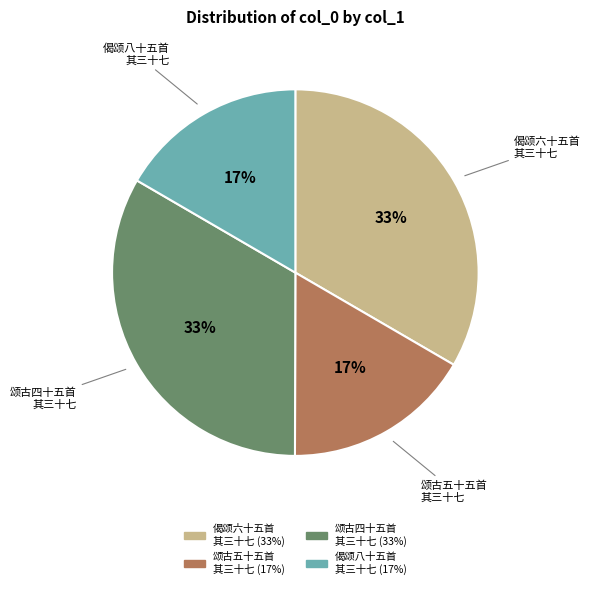

The 偈颂六十五首 其三十七 slice represents 40% of the pie. True or false?

False